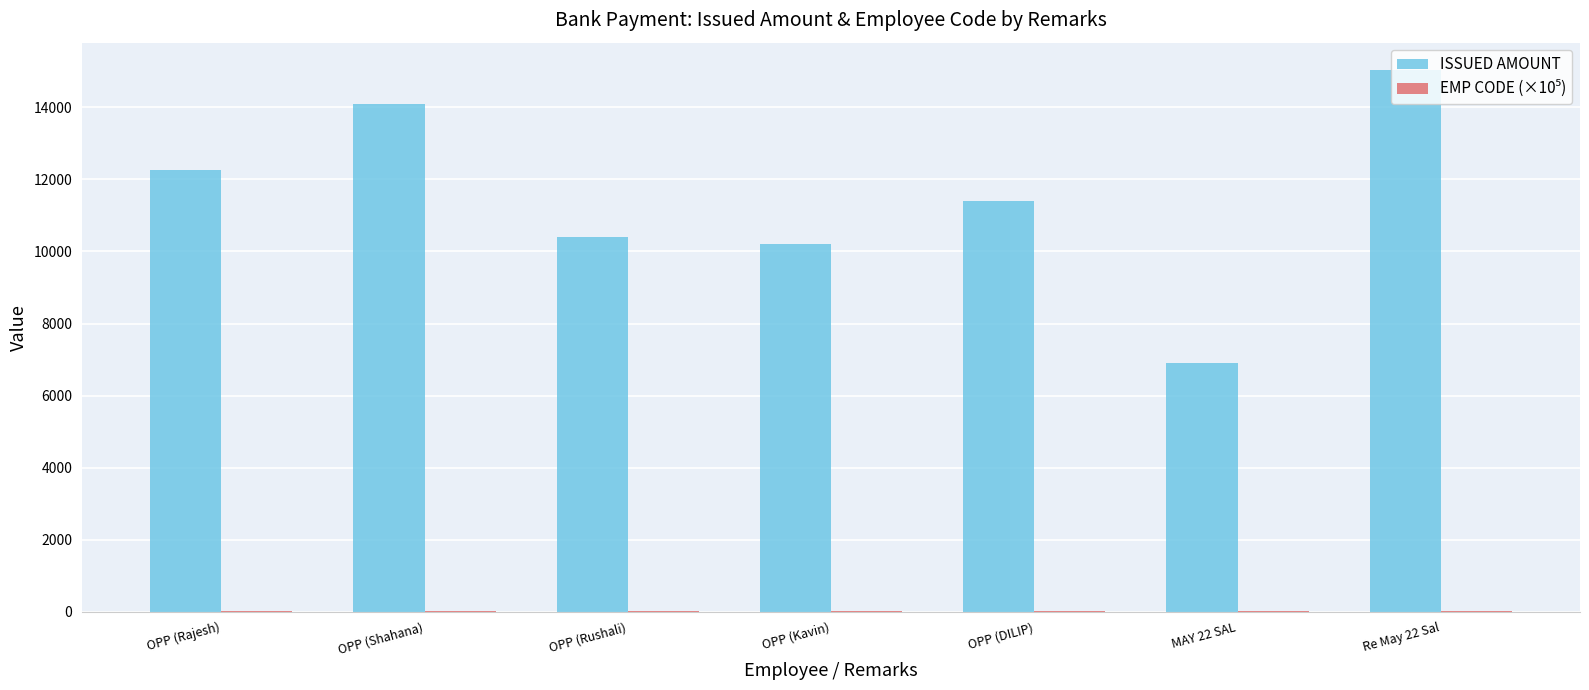

At which category is the sum across all series the highest?

Re May 22 Sal